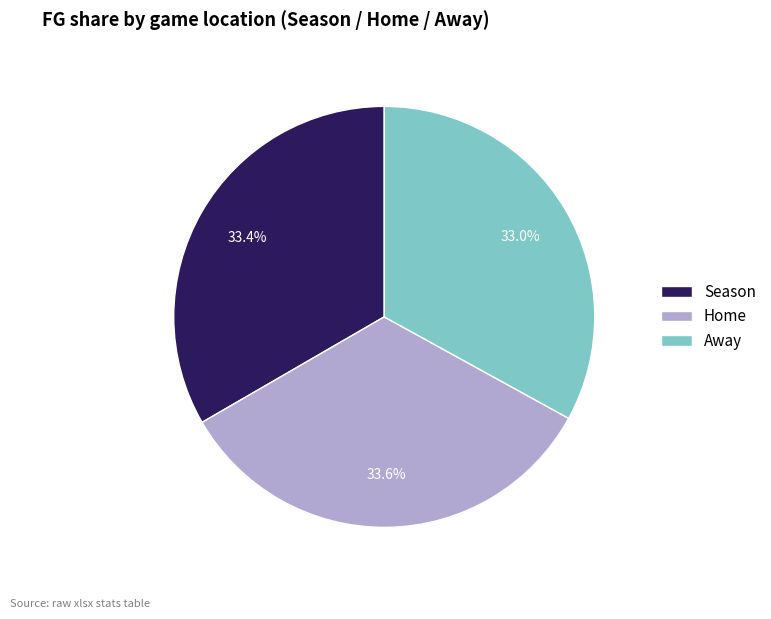

To the nearest percent, what is the average slice percentage?

33%